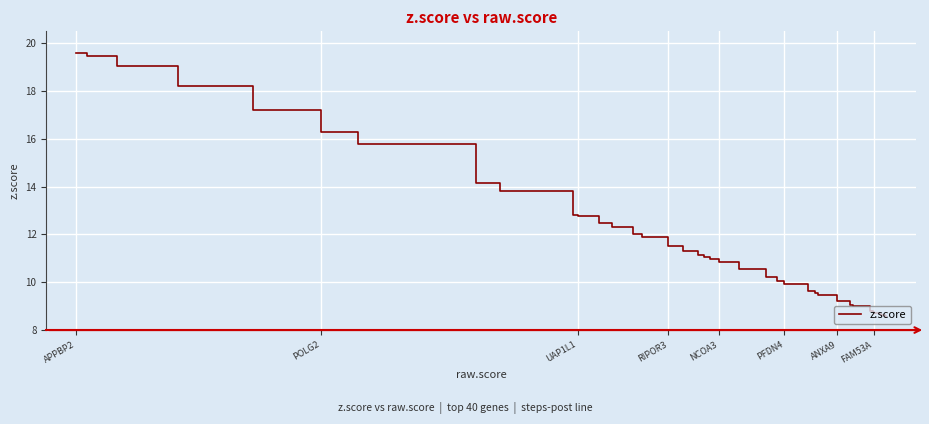

Which label corresponds to the largest value in the chart?

APPBP2